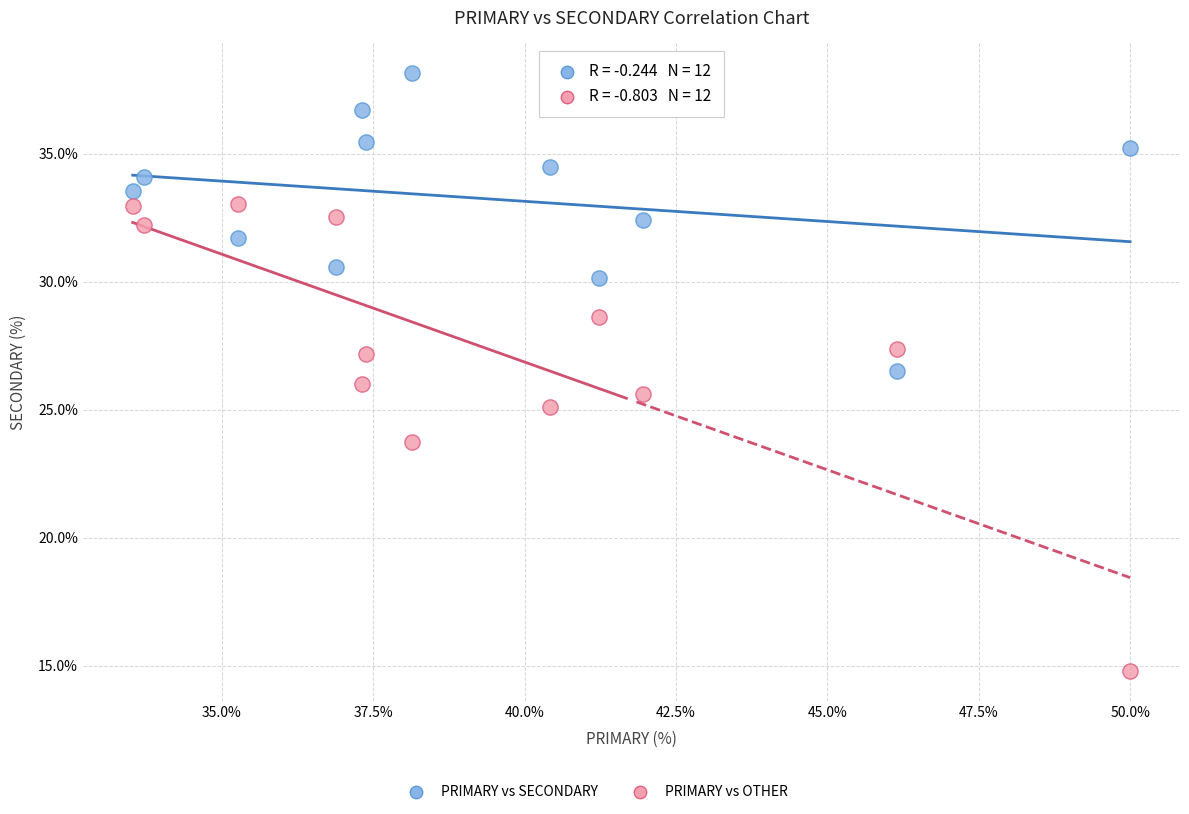

In the PRIMARY vs OTHER series, what Y value is closest to 23?

23.7